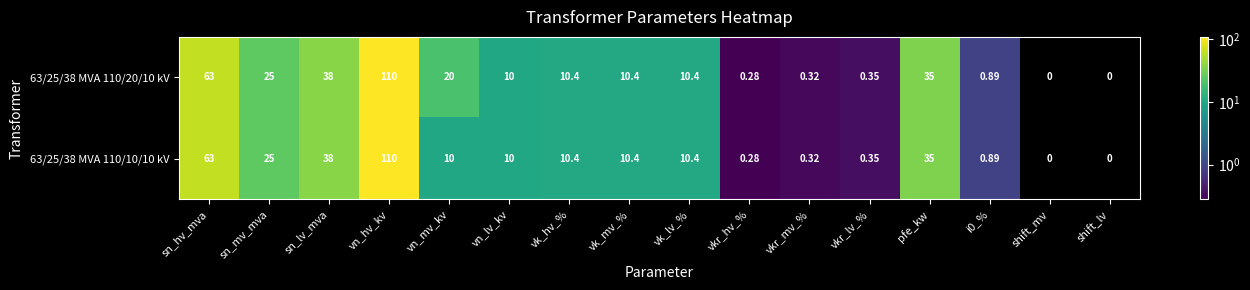

At which label does 63/25/38 MVA 110/10/10 kV first exceed 10?

sn_hv_mva